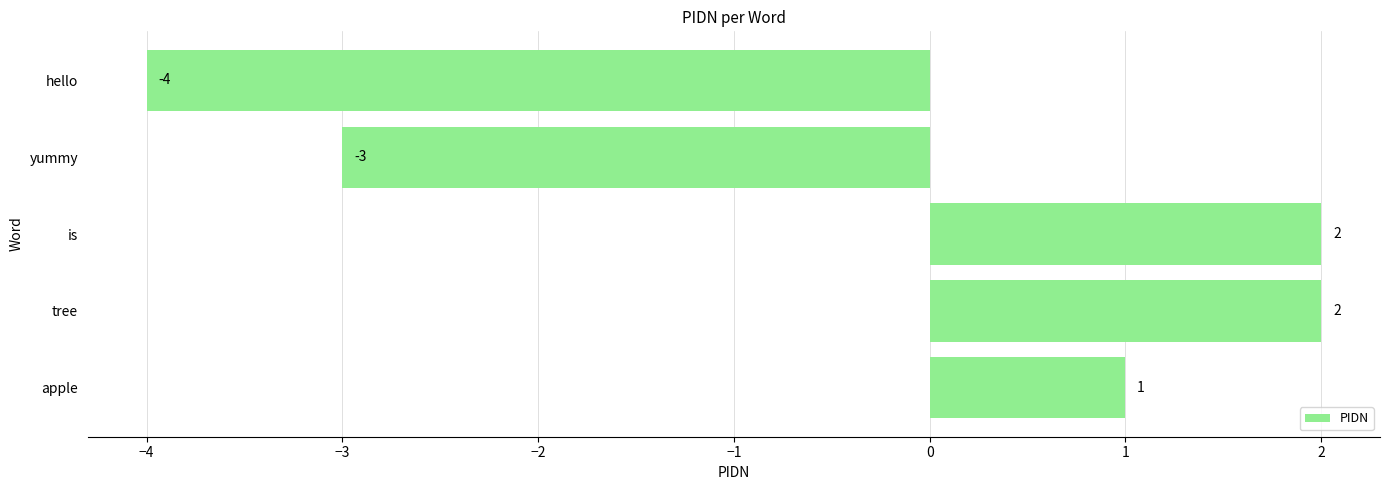

How many values are above zero?

3